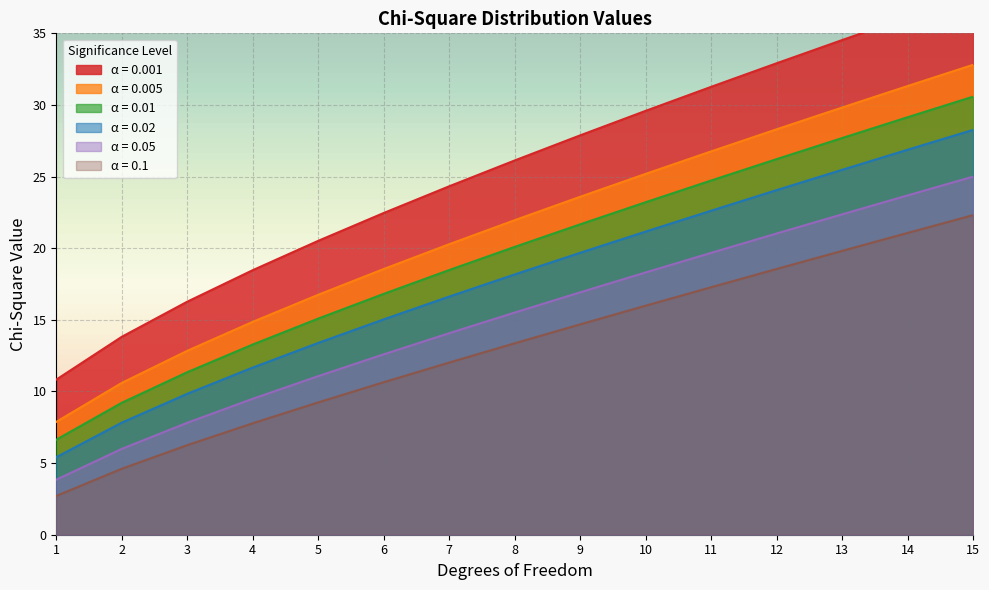

Rank the series by their maximum value, from highest to lowest.

0.001, 0.005, 0.01, 0.02, 0.05, 0.1